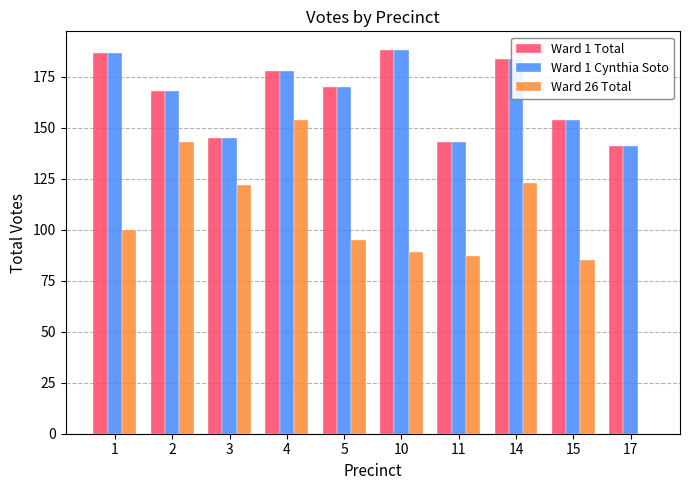

Which category has the highest value in the Ward 26 Total series?

4